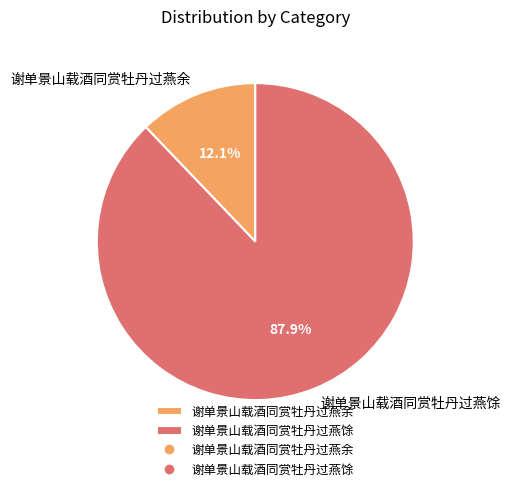

What is the smallest slice in the pie chart?

谢单景山载酒同赏牡丹过燕余